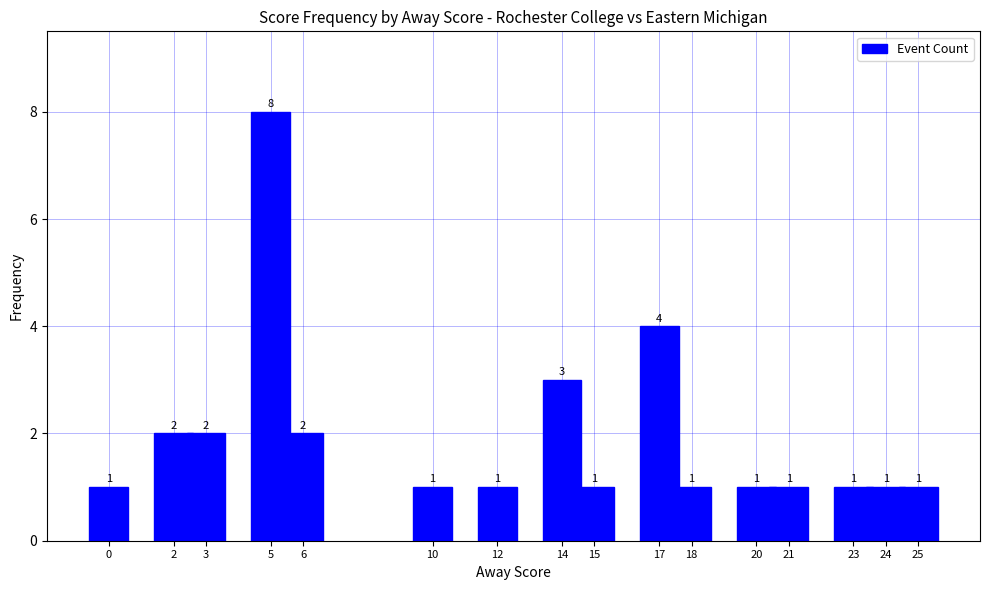

What is the value of the 14th bar from the left?

1